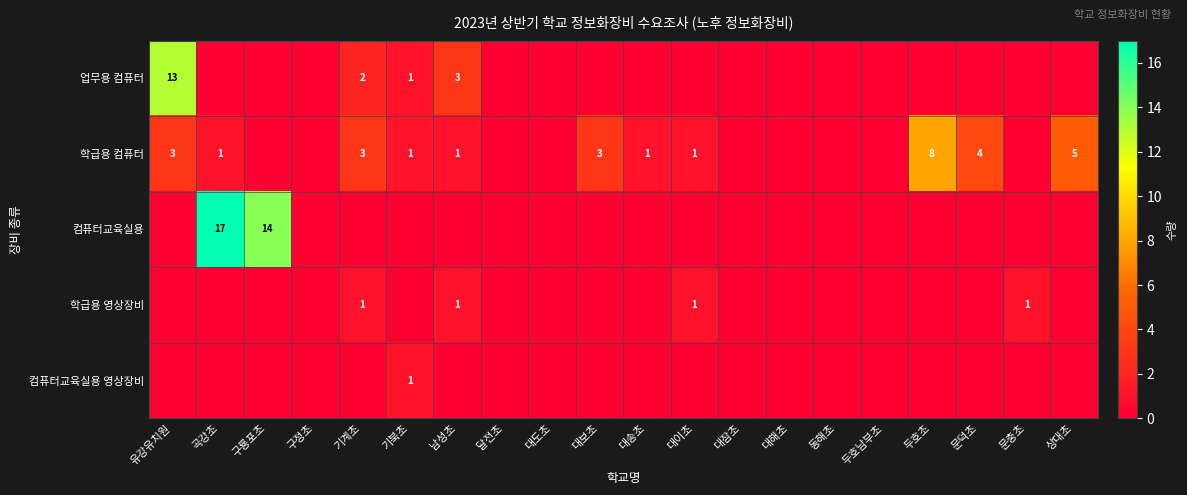

Is it true that 업무용 컴퓨터 equals 2 at 기계초?

True